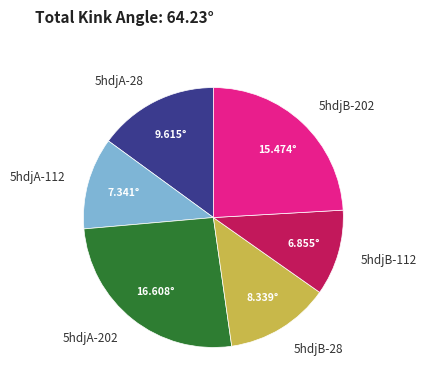

Is there a majority slice in this chart?

No